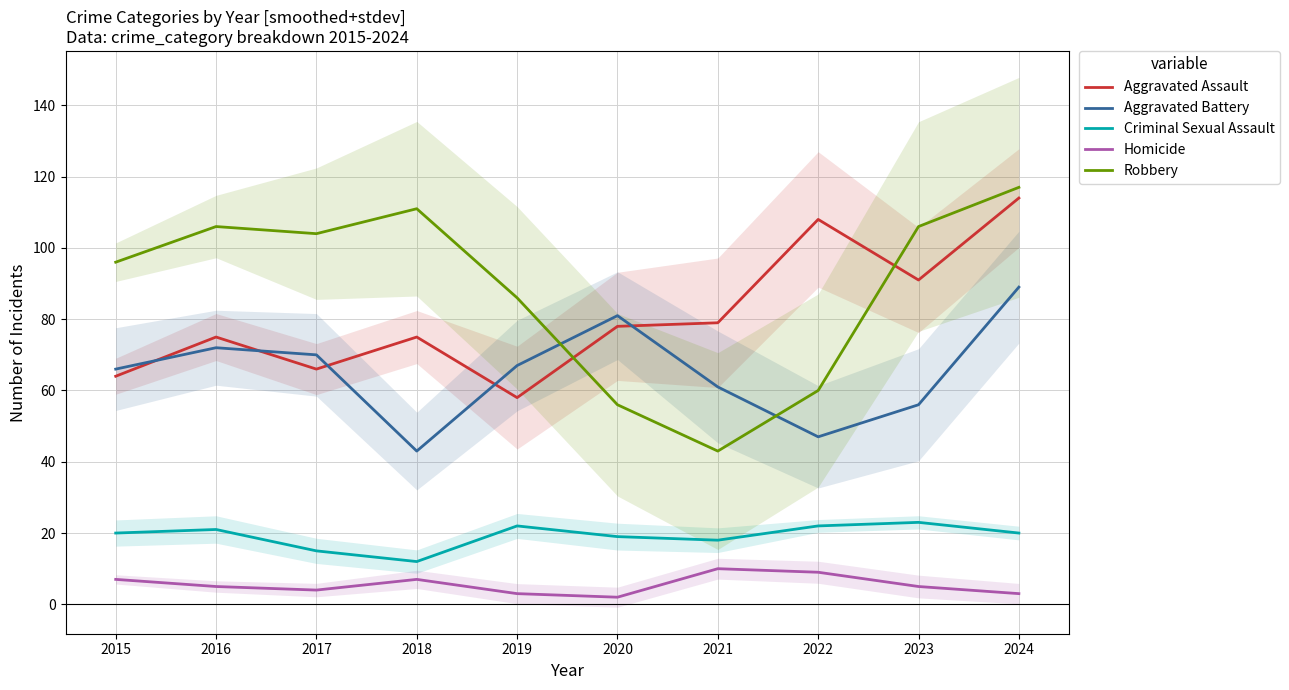

The Criminal Sexual Assault series shows 6 at 2021. True or false?

False